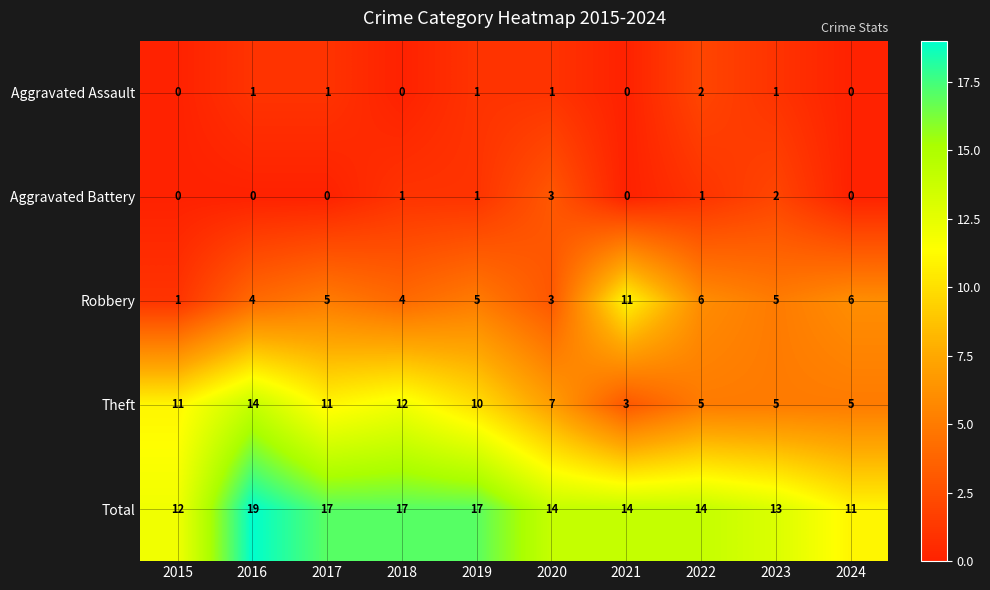

List the series in order of their peak value, lowest first.

Aggravated Assault, Aggravated Battery, Robbery, Theft, Total